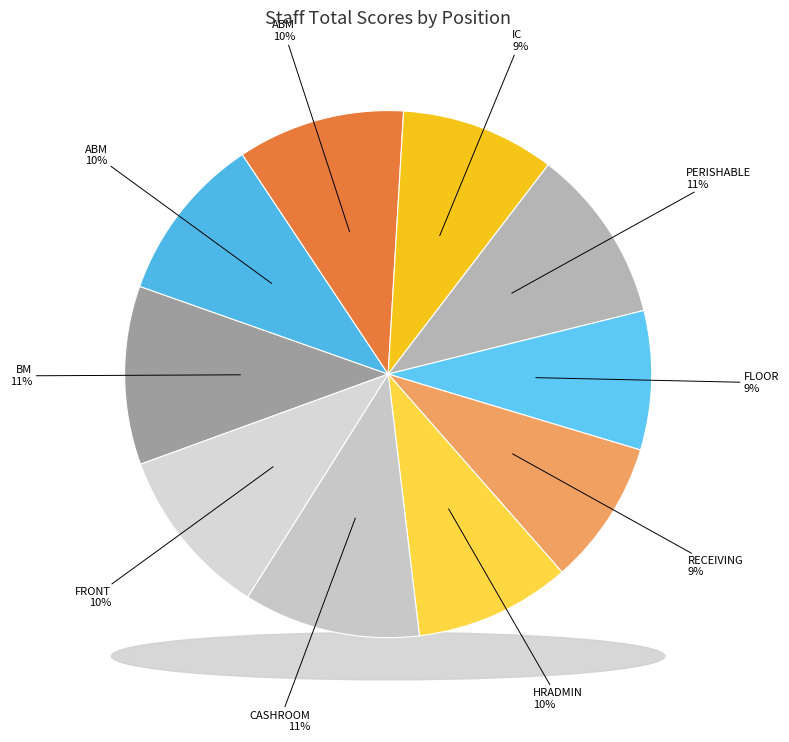

To the nearest percent, what percentage of the pie is CASHROOM (Hilda)?

11%